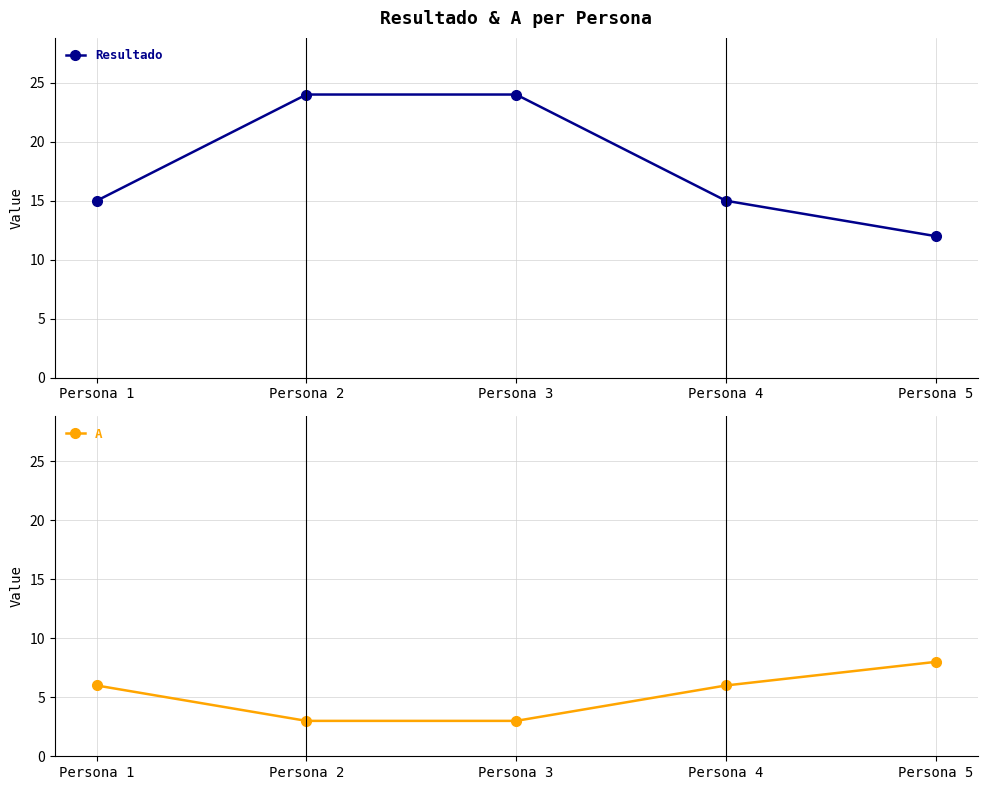

True or false: A and Resultado cross at least once.

False